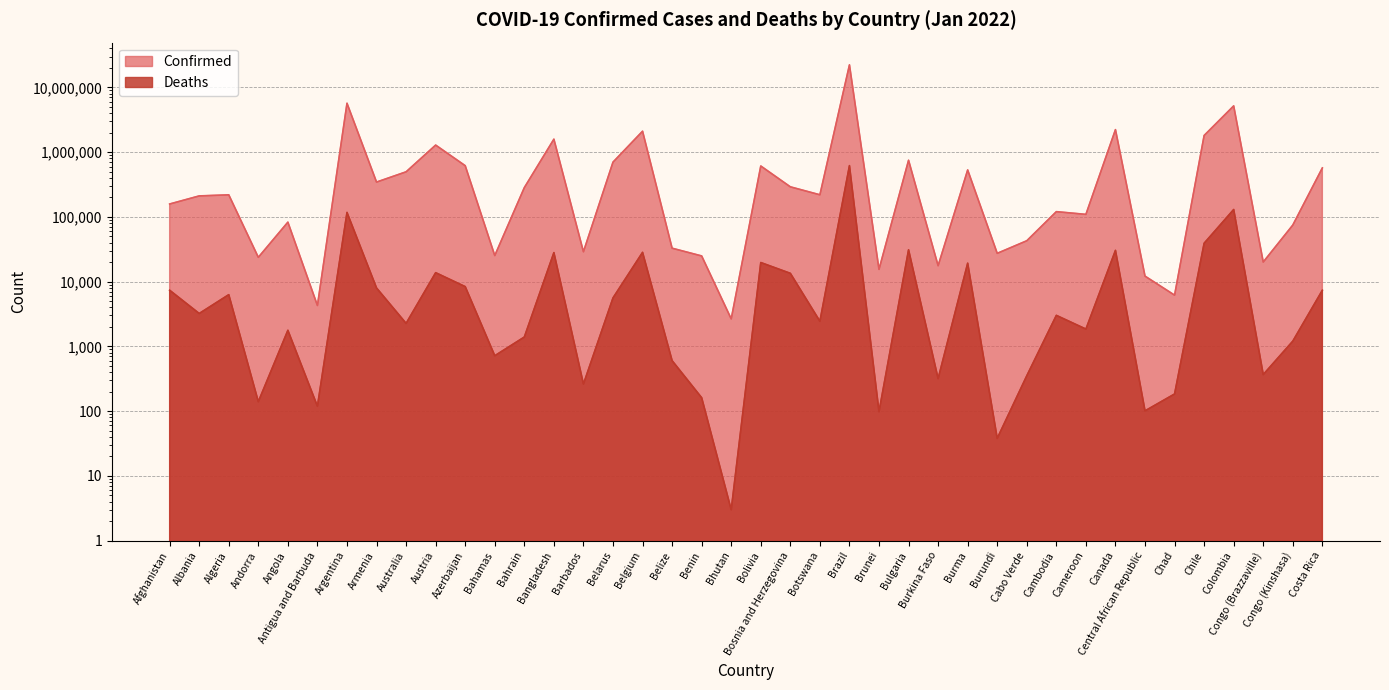

Rank the categories by Deaths value from lowest to highest.

Bhutan, Burundi, Brunei, Central African Republic, Antigua and Barbuda, Andorra, Benin, Chad, Barbados, Burkina Faso, Cabo Verde, Congo (Brazzaville), Belize, Bahamas, Congo (Kinshasa), Bahrain, Angola, Cameroon, Australia, Botswana, Cambodia, Albania, Belarus, Algeria, Costa Rica, Afghanistan, Armenia, Azerbaijan, Bosnia and Herzegovina, Austria, Burma, Bolivia, Bangladesh, Belgium, Canada, Bulgaria, Chile, Argentina, Colombia, Brazil